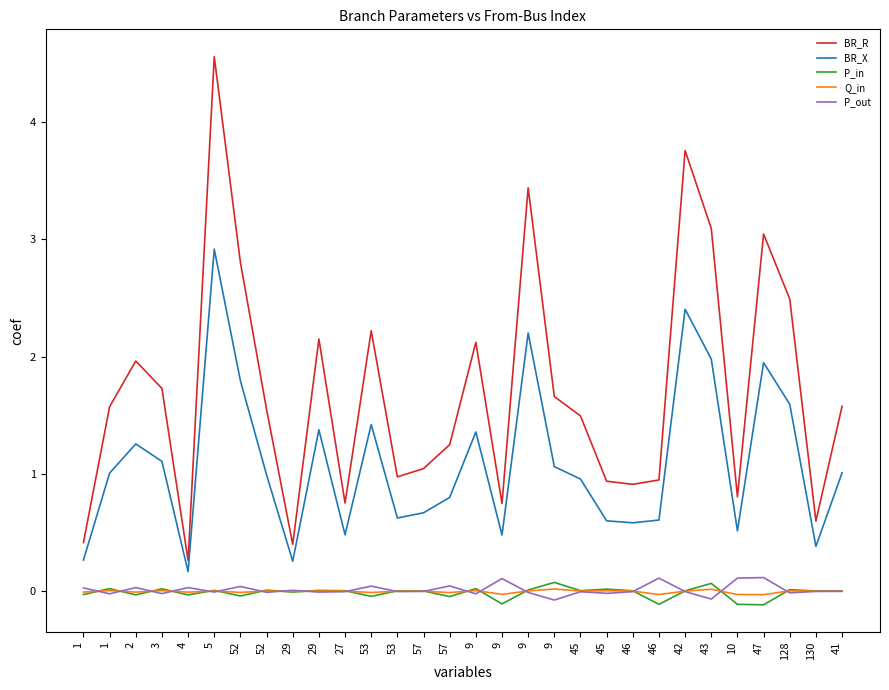

True or false: BR_X and BR_R intersect in this chart.

False